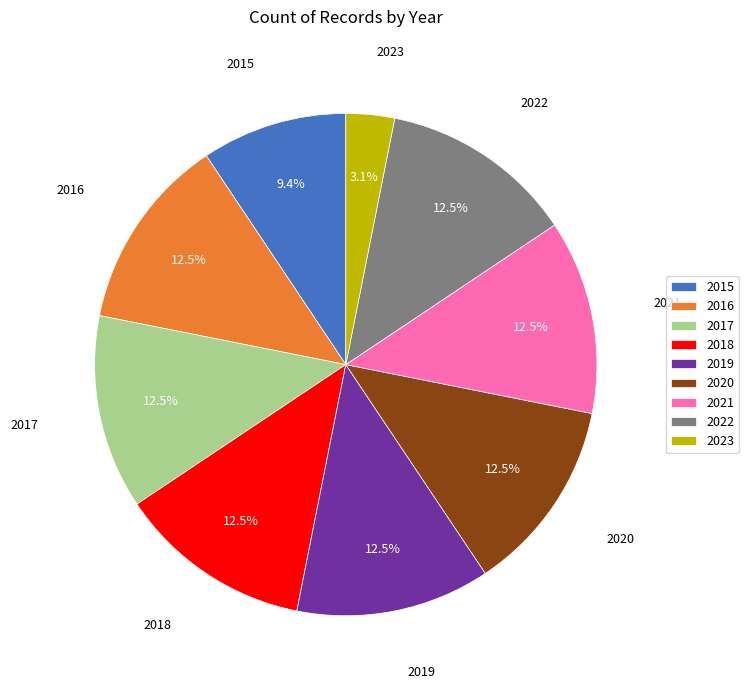

To the nearest percent, what is the average slice percentage?

11%